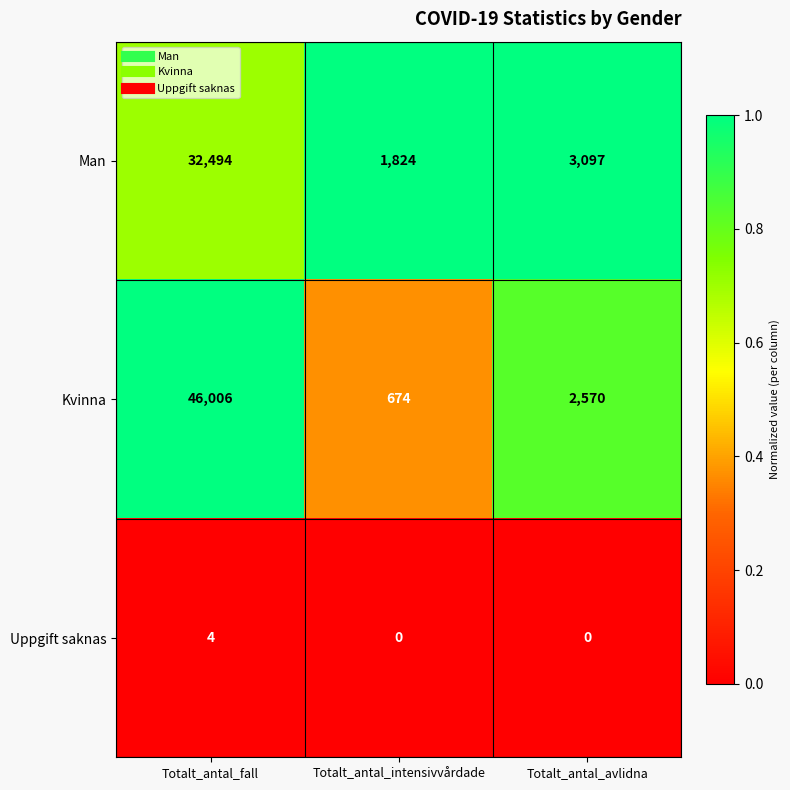

What is the greatest value displayed?

46006